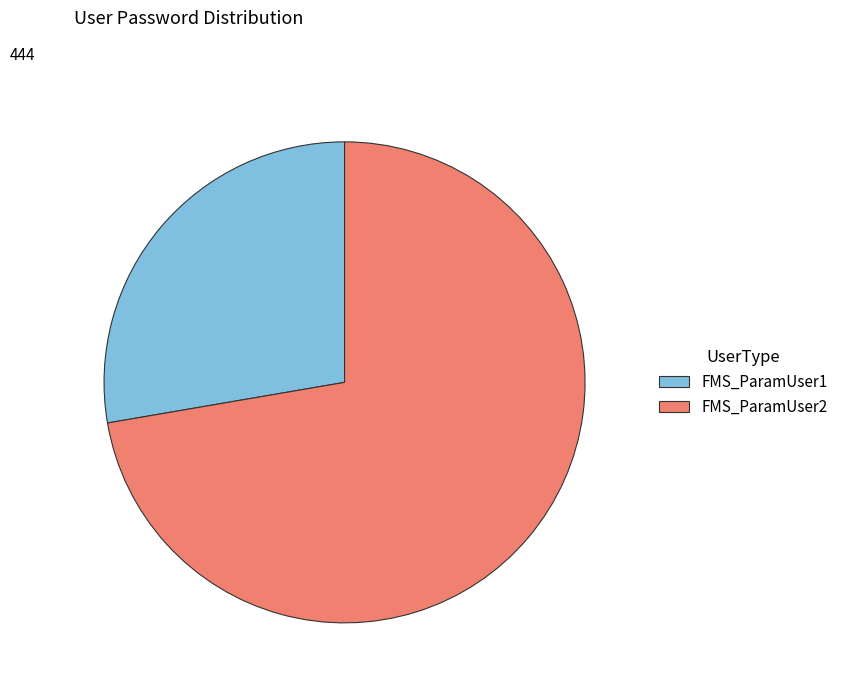

How many slices are in this pie chart?

2